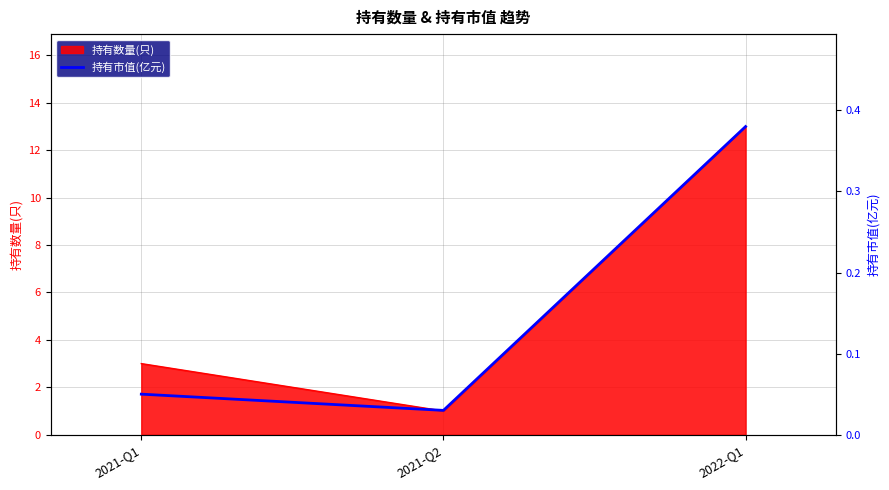

Which category has the lowest value in the 持有数量(只) series?

2021-Q2